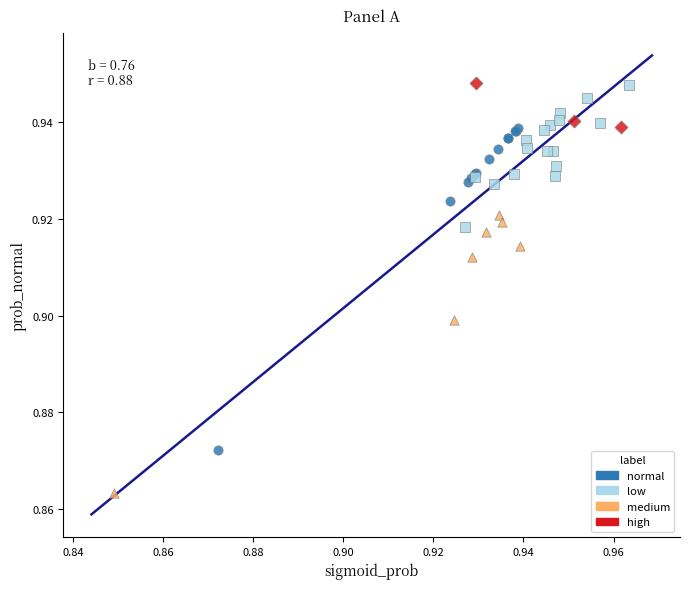

Which series has the largest Y range (max minus min)?

normal